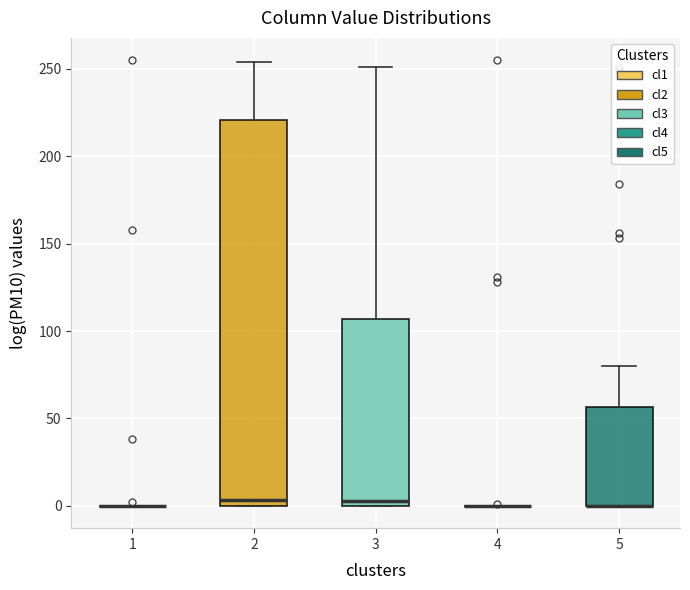

Reading left to right, read every box against the y-axis: the position of its median line, the range the box covers, and the ends of its whiskers. The values are not printed on the chart, so give them approximately, as read against the axis.

1: box collapsed to a line at 0, whiskers 0 to 0
2: median 5, box 0 to 220, whiskers 0 to 255
3: median 5, box 0 to 105, whiskers 0 to 250
4: box collapsed to a line at 0, whiskers 0 to 0
5: median 0 (drawn on the box's lower edge), box 0 to 55, whiskers 0 to 80